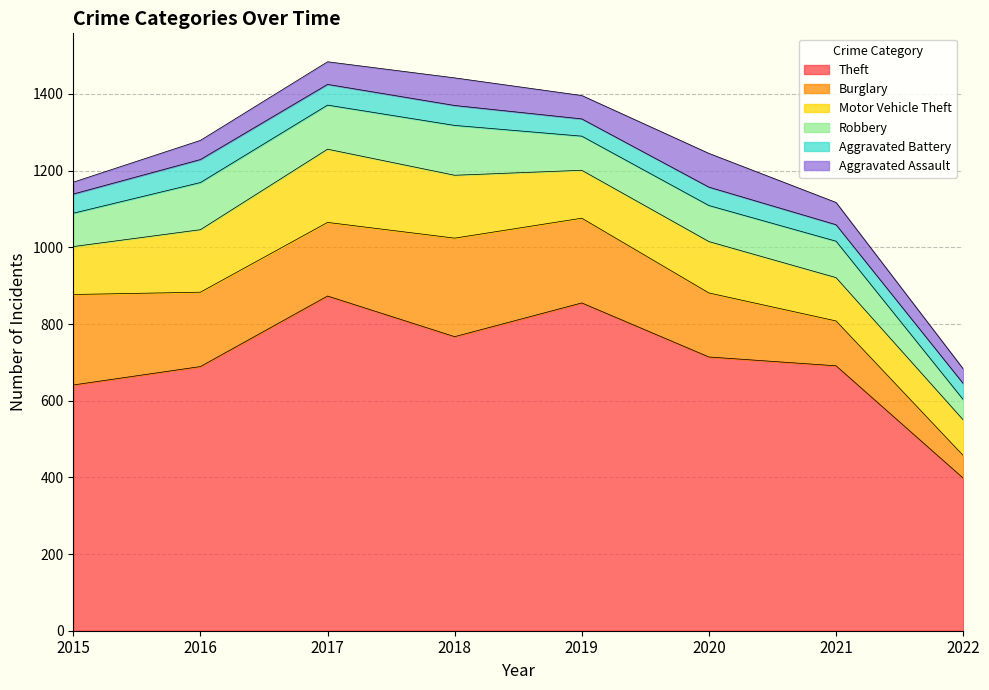

What are all the series names shown in the legend?

Theft, Burglary, Motor Vehicle Theft, Robbery, Aggravated Battery, Aggravated Assault